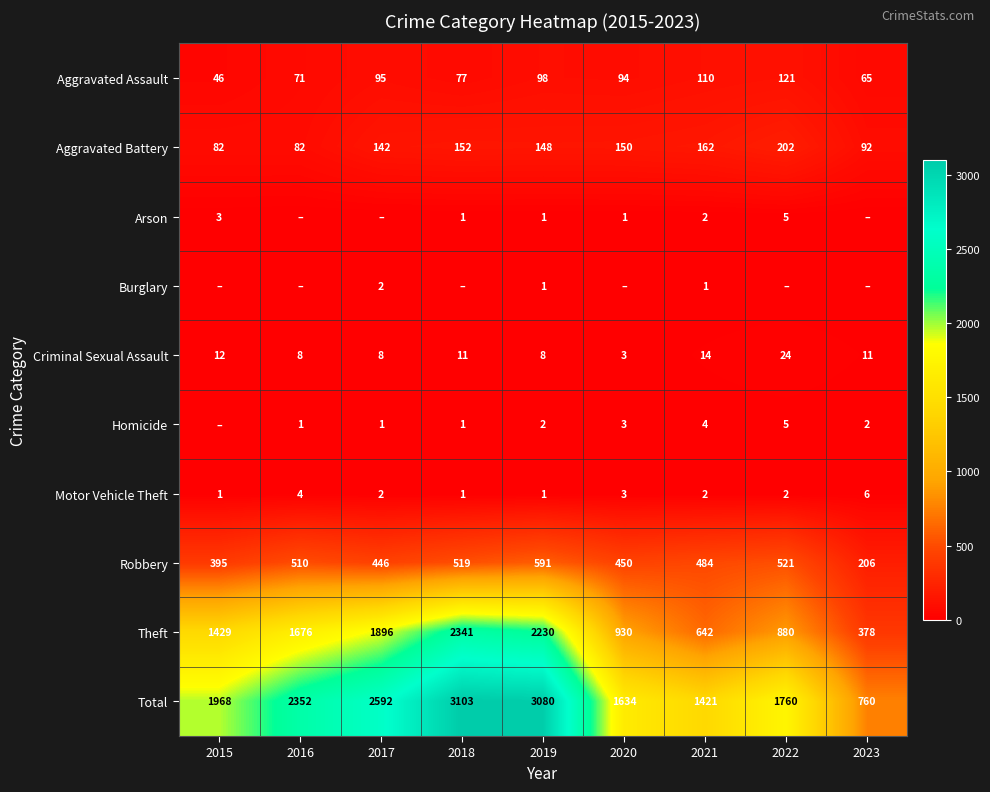

True or false: Arson has a value of 8 at 2022.

False